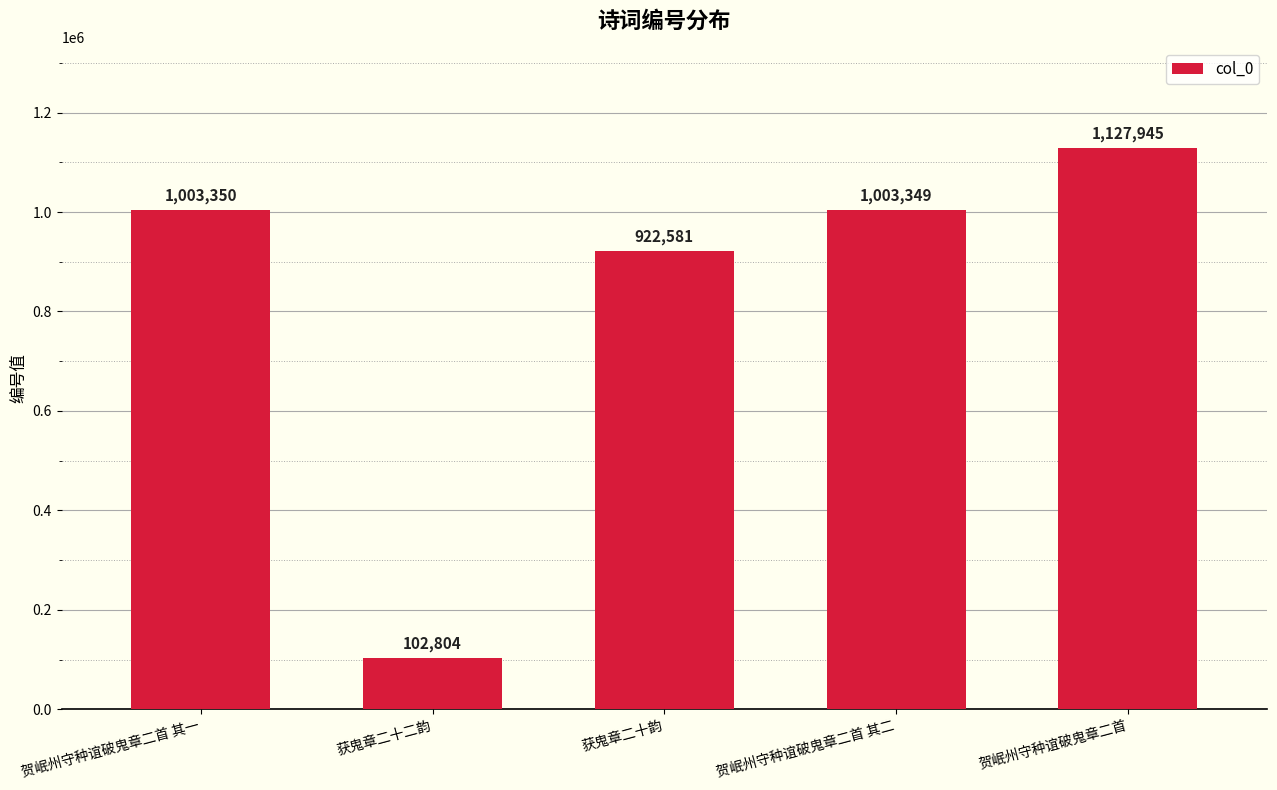

What is the difference between the values at 贺岷州守种谊破鬼章二首 and 获鬼章二十韵?

205364